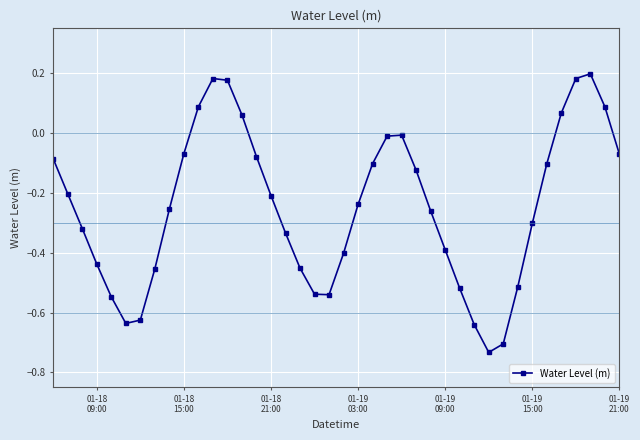

How many points are lower than both their immediate neighbors (excluding endpoints)?

3